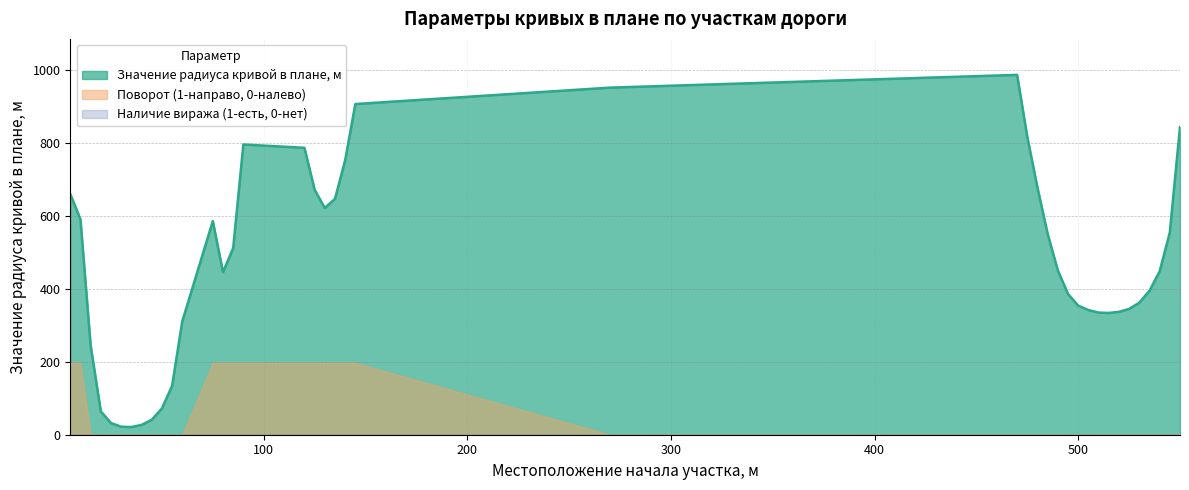

True or false: Значение радиуса кривой в плане, м and Поворот (1-направо, 0-налево) cross at least once.

False